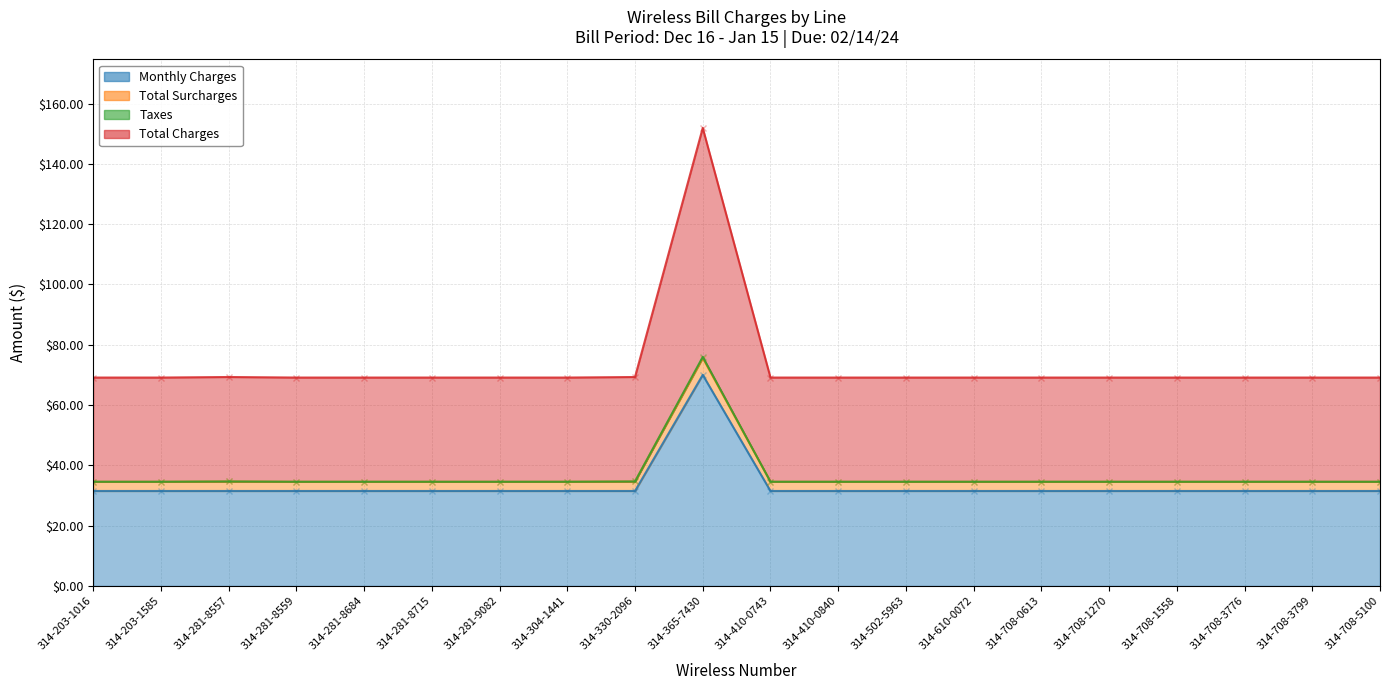

At which category is the sum across all series the highest?

314-365-7430